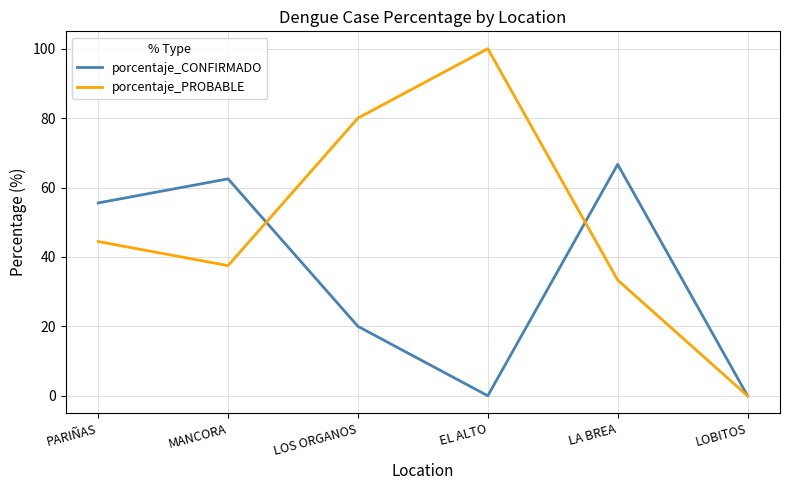

At which category does porcentaje_PROBABLE reach its first local peak?

EL ALTO